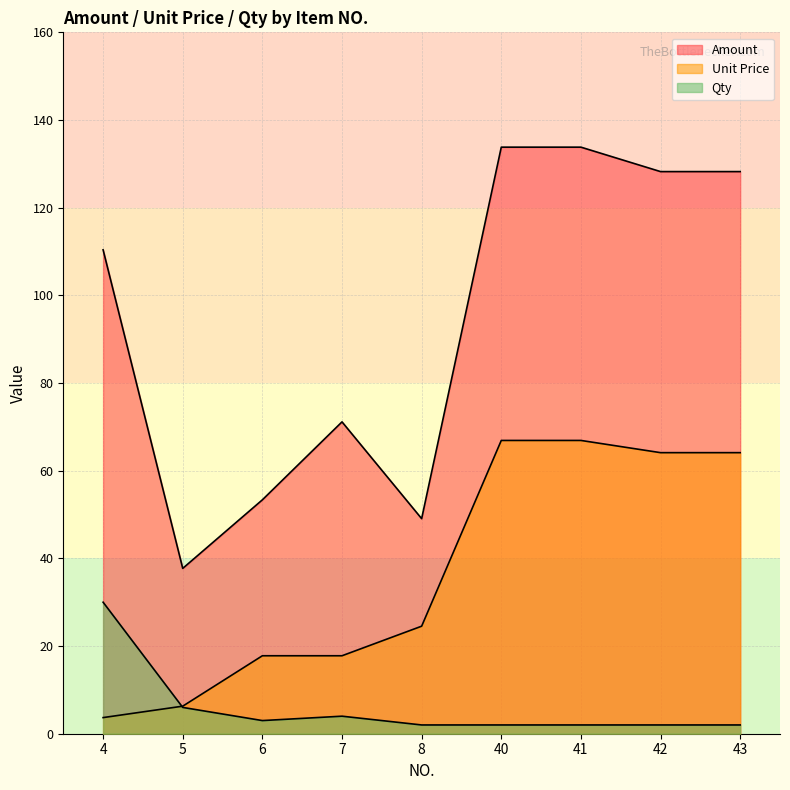

Which series has the largest range (max minus min)?

Amount